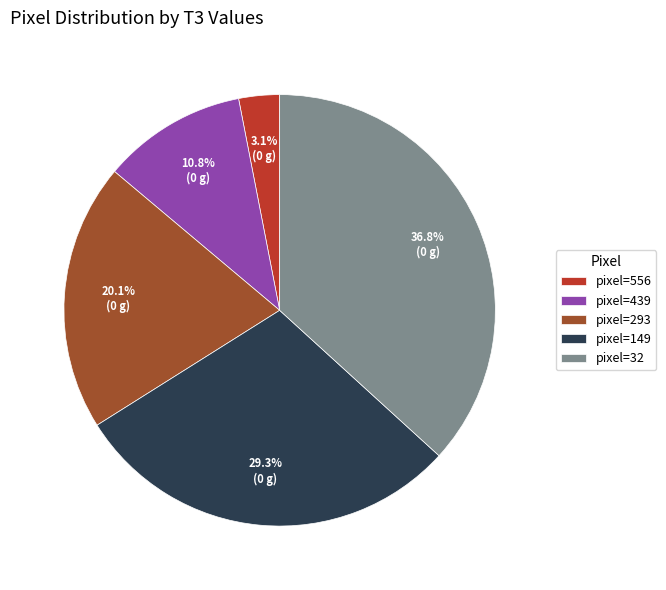

Does pixel=149 represent more than half of the total?

No